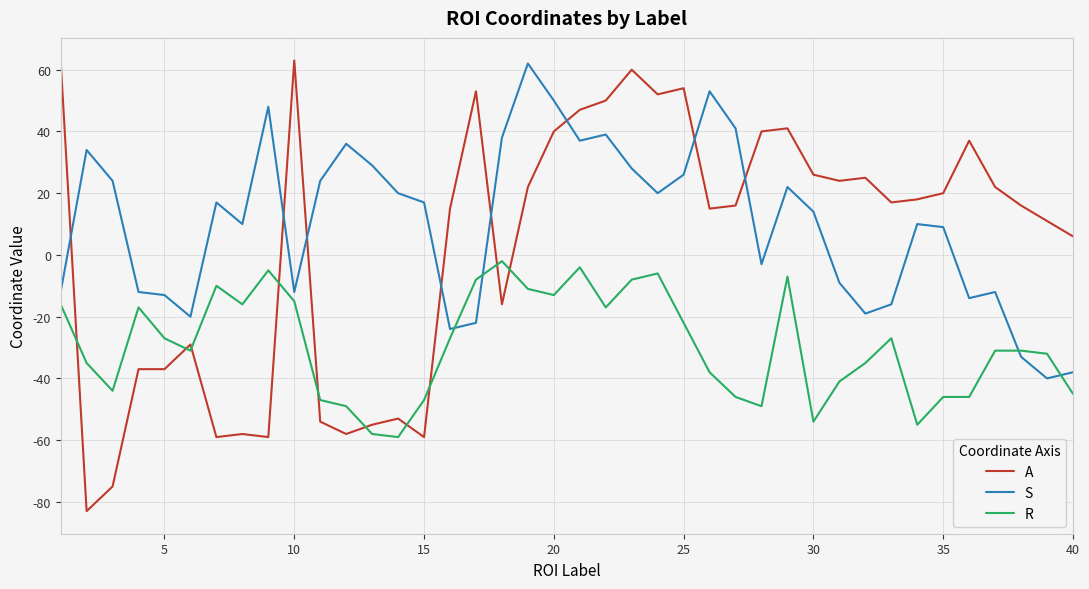

What is the average value of the A series?

3